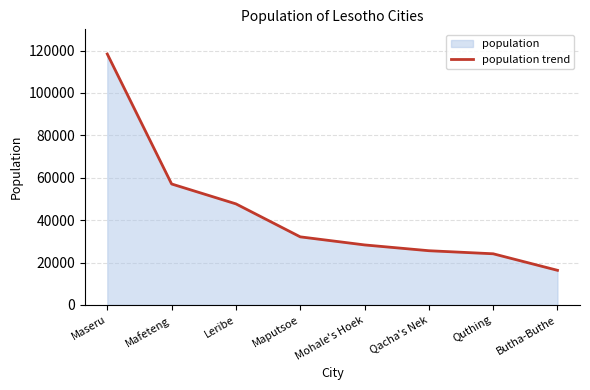

What is the difference between the values at Quthing and Maseru?

94225